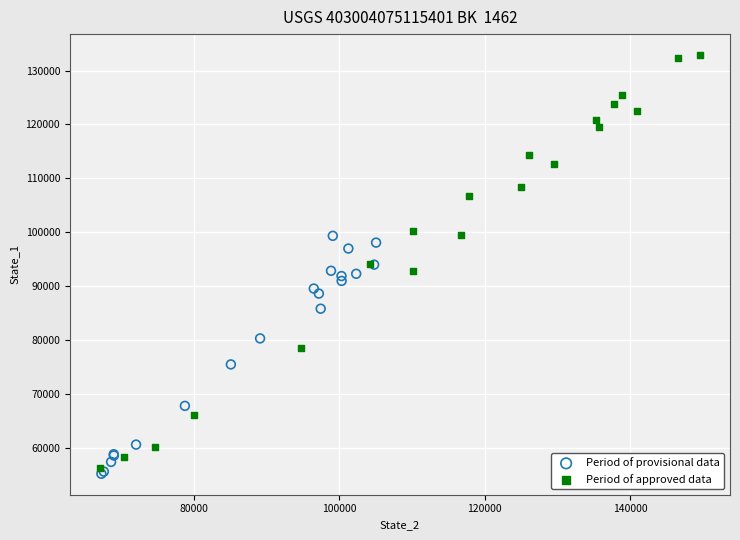

What are all the series names shown in the legend?

Period of provisional data, Period of approved data